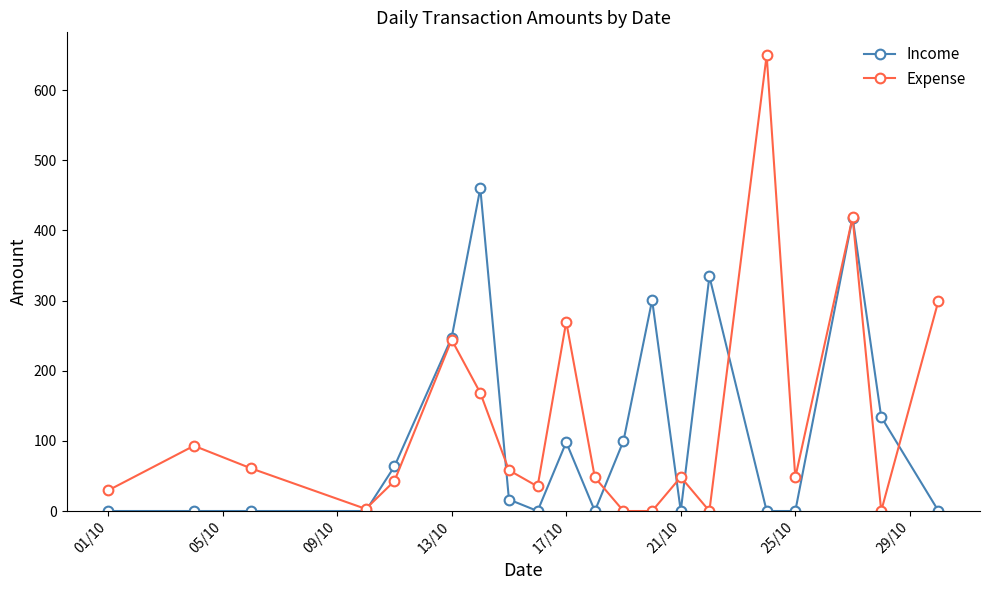

What is the value of the Expense point at the 2nd from the left?

93.0